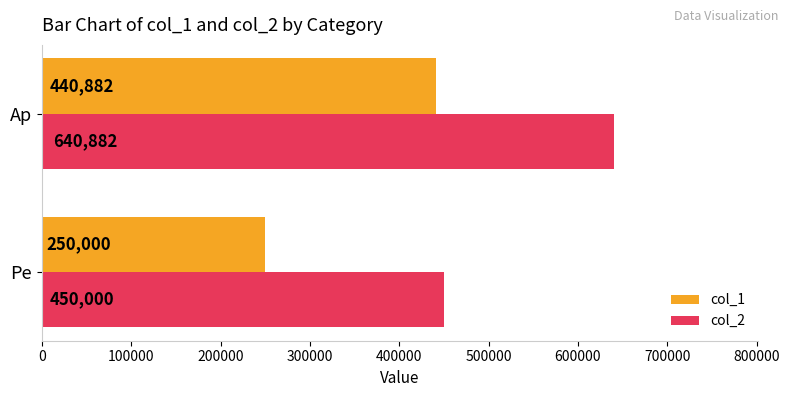

What is the sum of all col_1 values?

690882